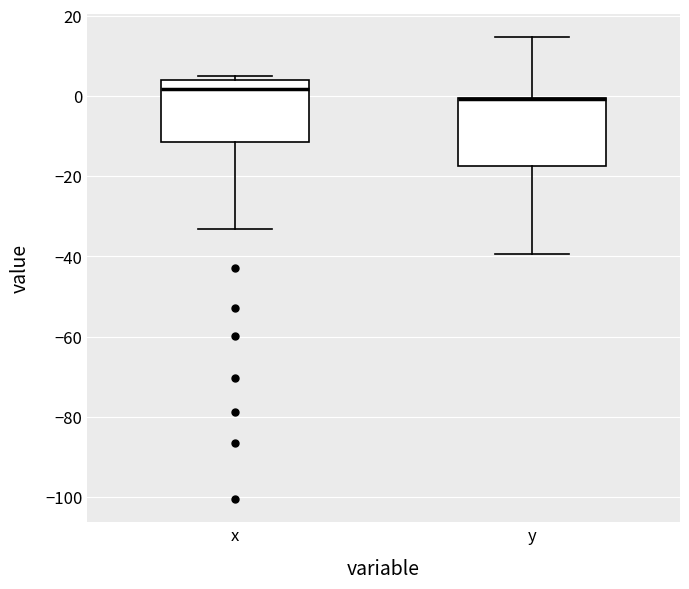

Where is the upper edge of the box for x on the y-axis? The values are not printed on the chart, so give them approximately, as read against the axis.

4